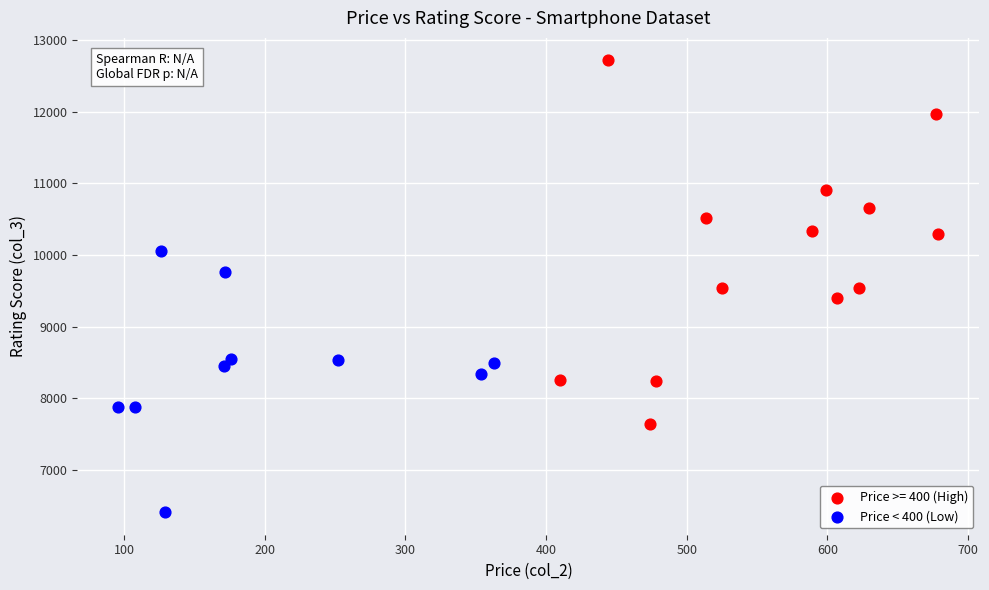

Which series reaches the maximum Y coordinate?

Price >= 400 (High)